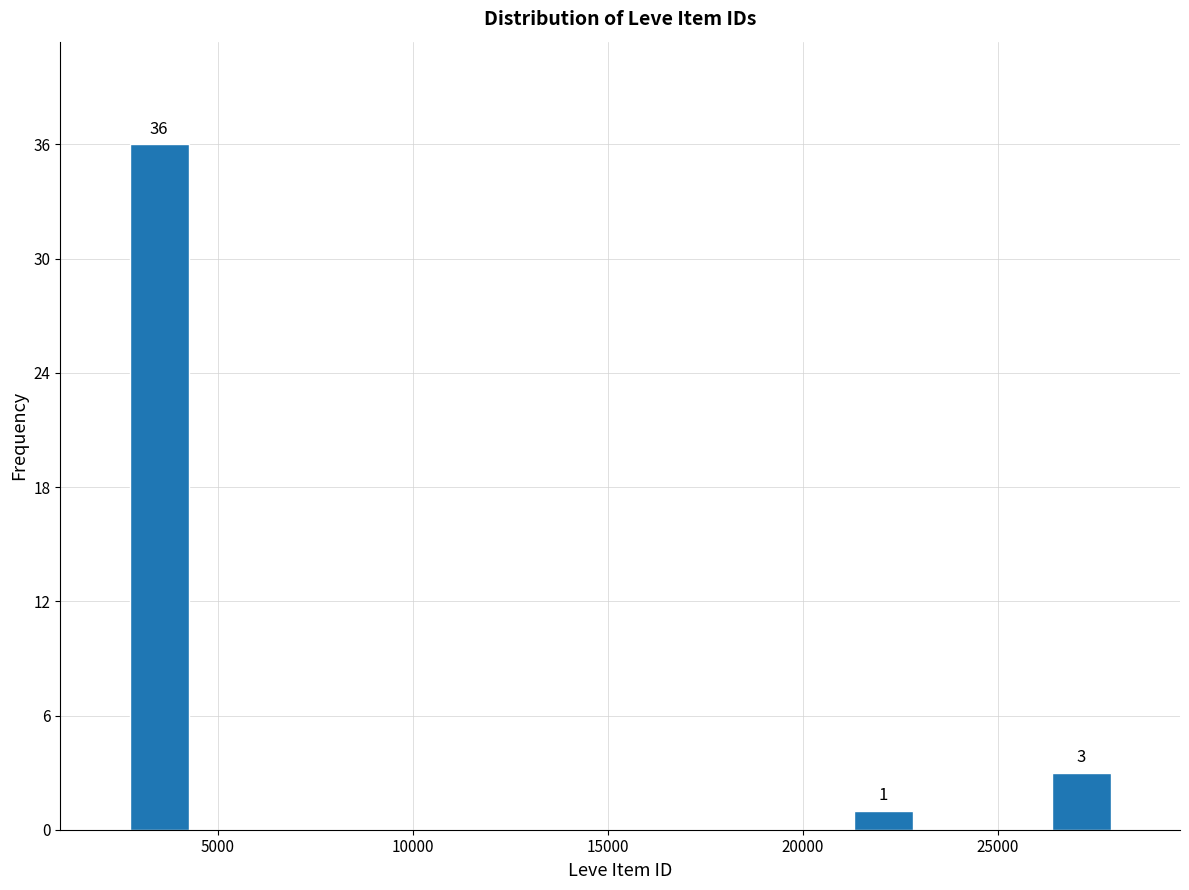

Around what value on the x-axis is the tallest bar? Give the approximate position of its centre, as read against the axis.

3500